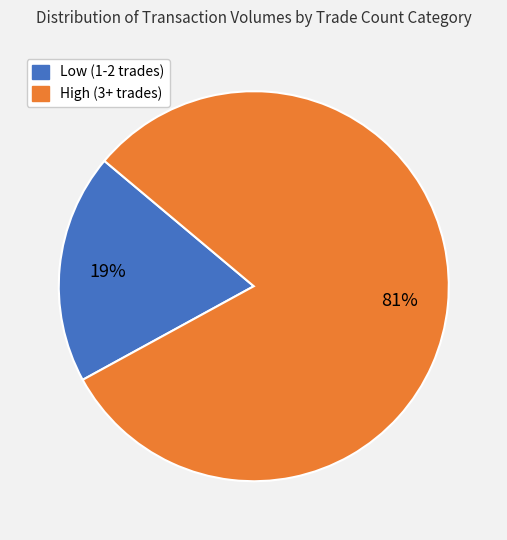

To the nearest percent, what is the average slice percentage?

50%